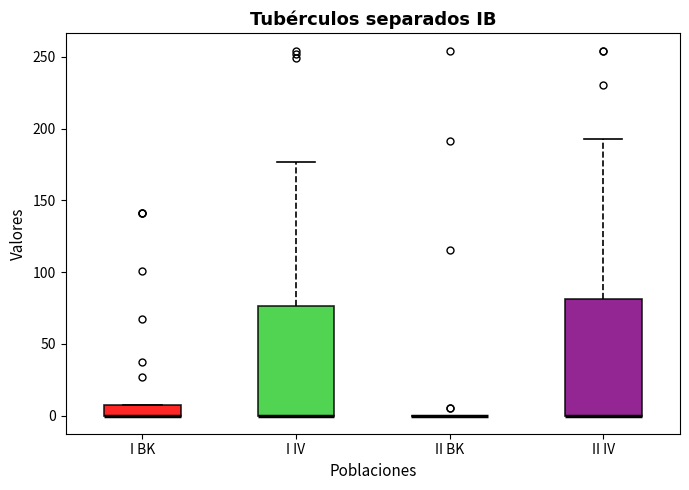

Reading left to right, read every box against the y-axis: the position of its median line, the range the box covers, and the ends of its whiskers. The values are not printed on the chart, so give them approximately, as read against the axis.

I BK: median 0 (drawn on the box's lower edge), box 0 to 10, whiskers 0 to 10
I IV: median 0 (drawn on the box's lower edge), box 0 to 75, whiskers 0 to 175
II BK: box collapsed to a line at 0, whiskers 0 to 0
II IV: median 0 (drawn on the box's lower edge), box 0 to 80, whiskers 0 to 195